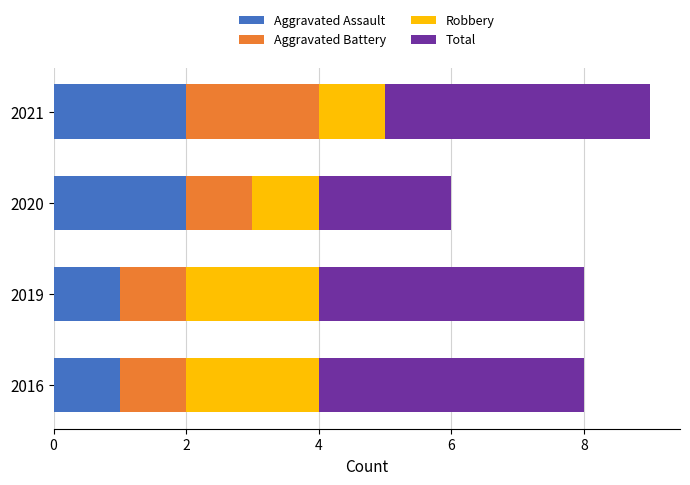

Count the number of categories in the chart.

4